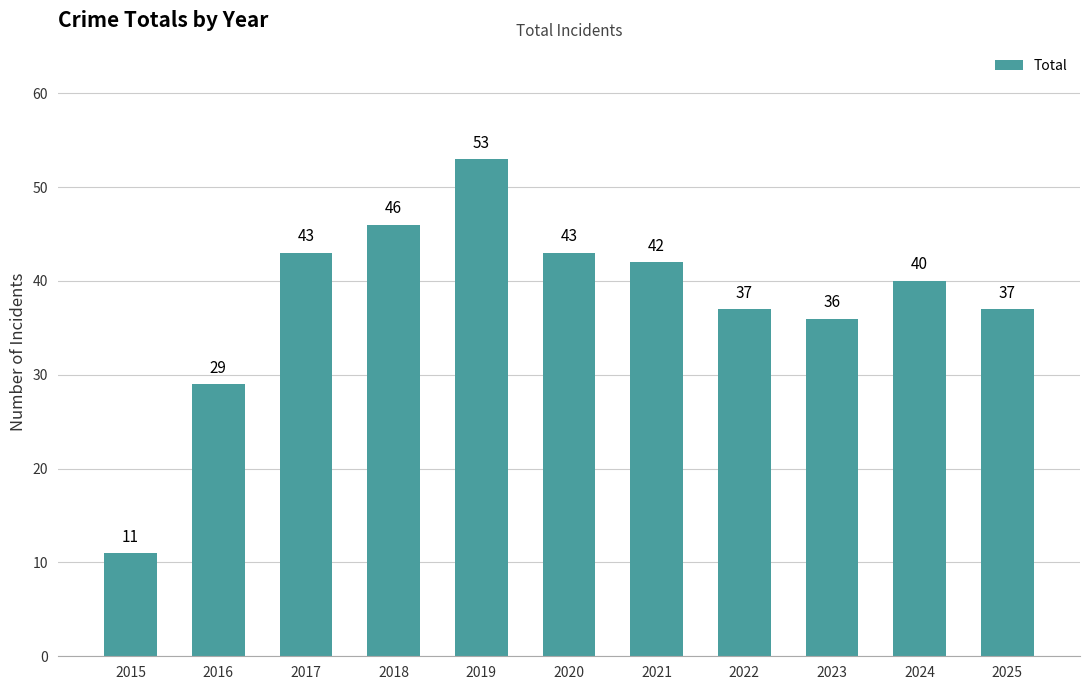

What is the average value?

38